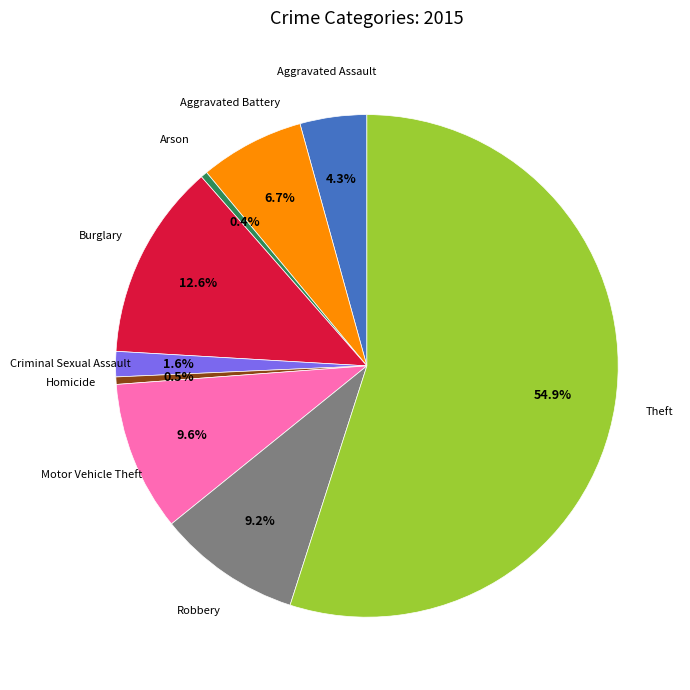

Is there any slice that represents more than half of the pie?

Yes